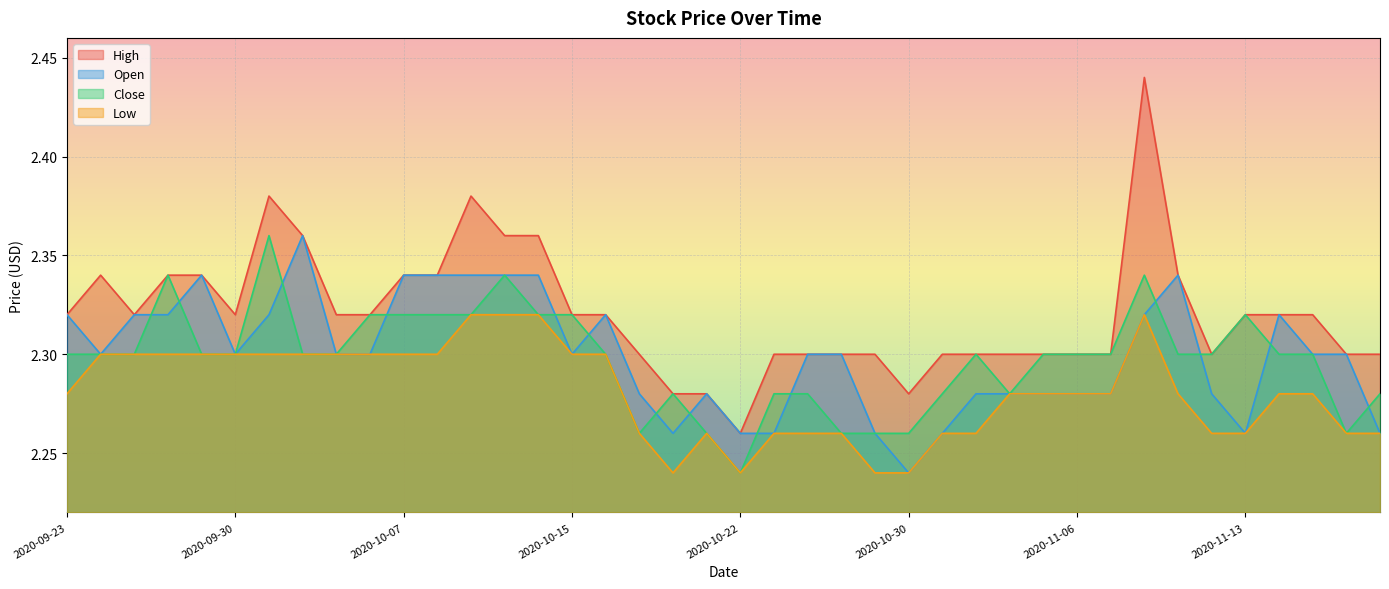

At how many categories does at least one series exceed 2?

40